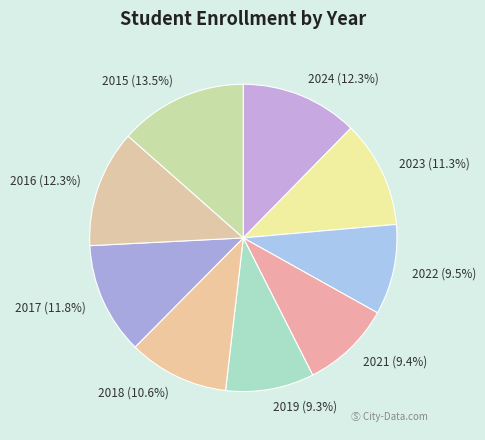

Count the number of slices in the pie.

9